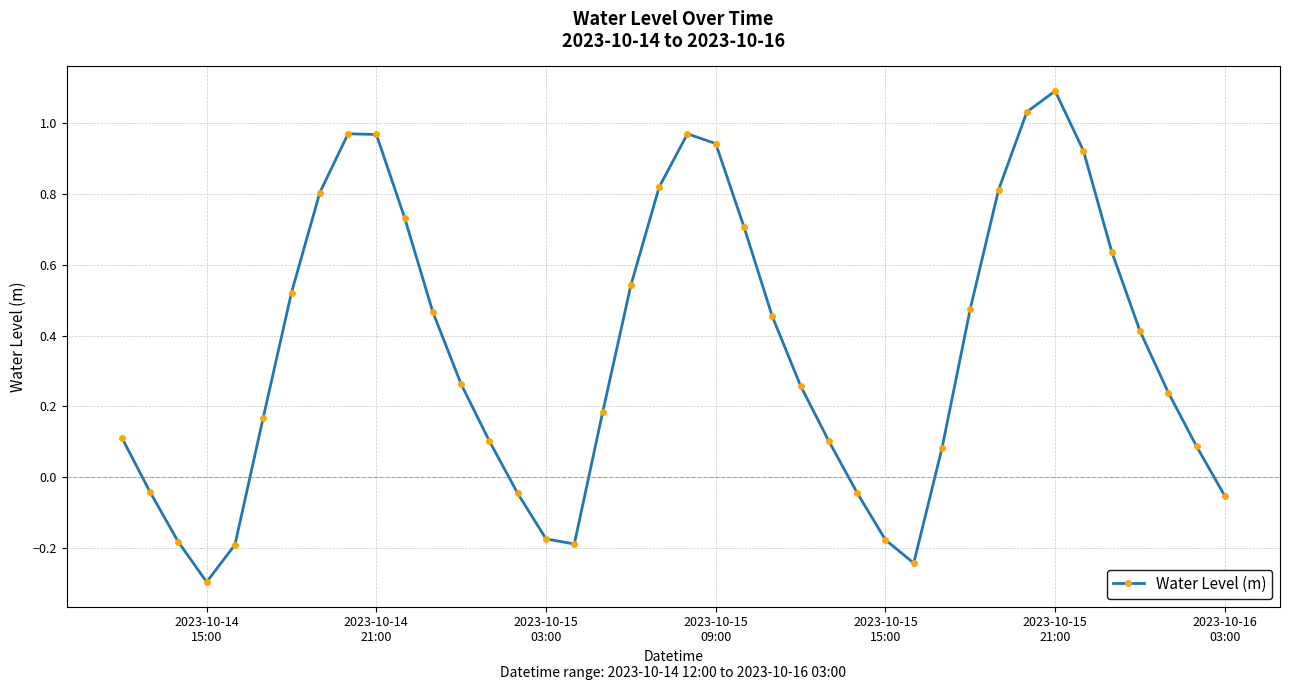

What is the sum of all values?

14.2